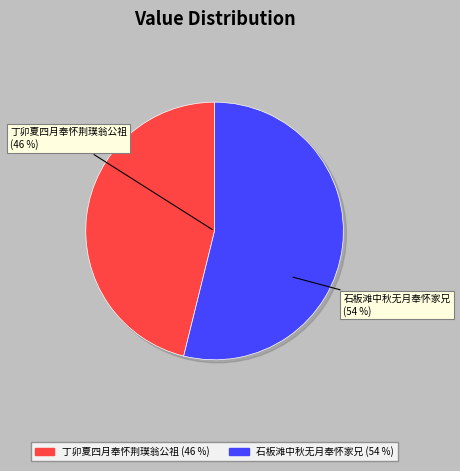

True or false: 丁卯夏四月奉怀荆璞翁公祖 accounts for 34% of the total.

False